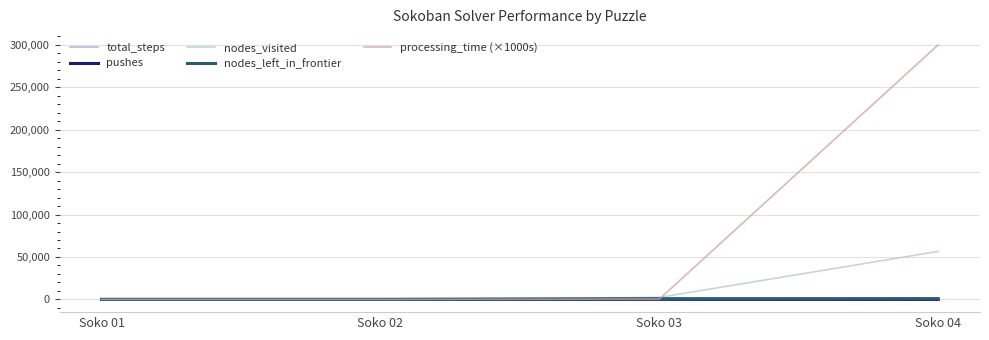

True or false: nodes_left_in_frontier and pushes cross at least once.

False